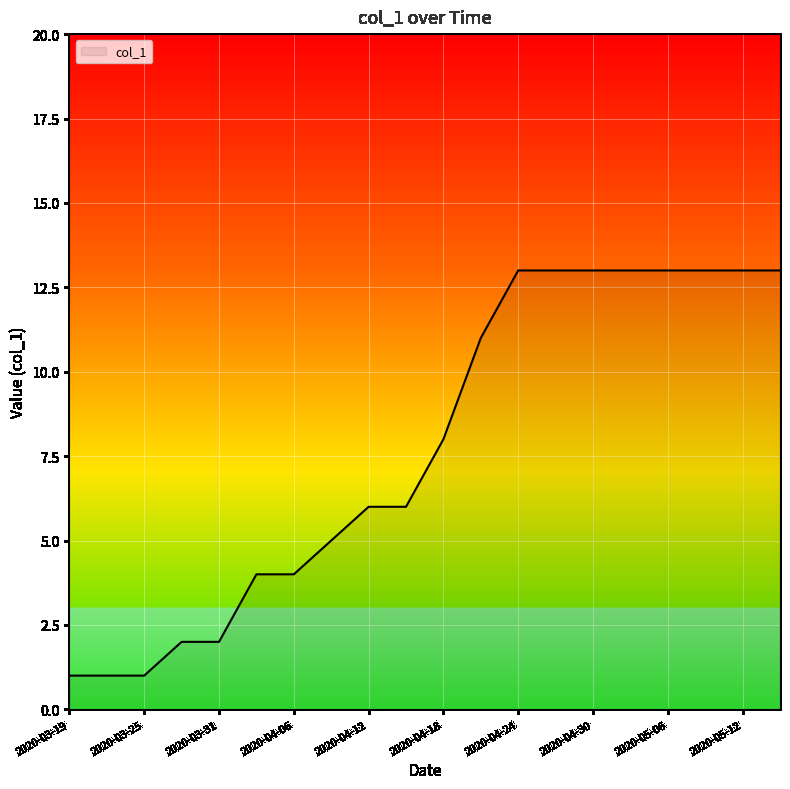

What is the difference between the maximum and minimum values?

12